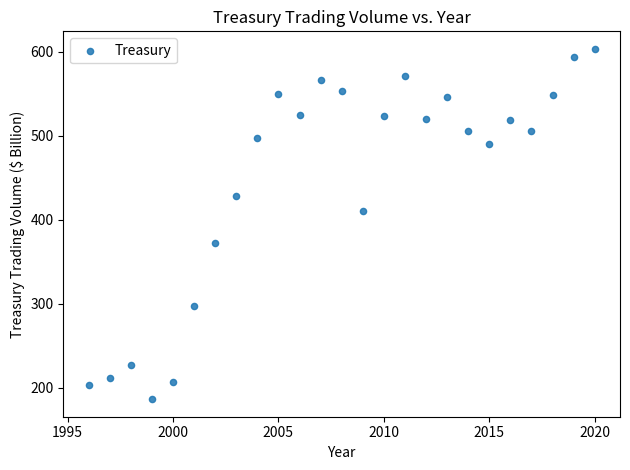

What Y value in the scatter plot is closest to 394?

409.8